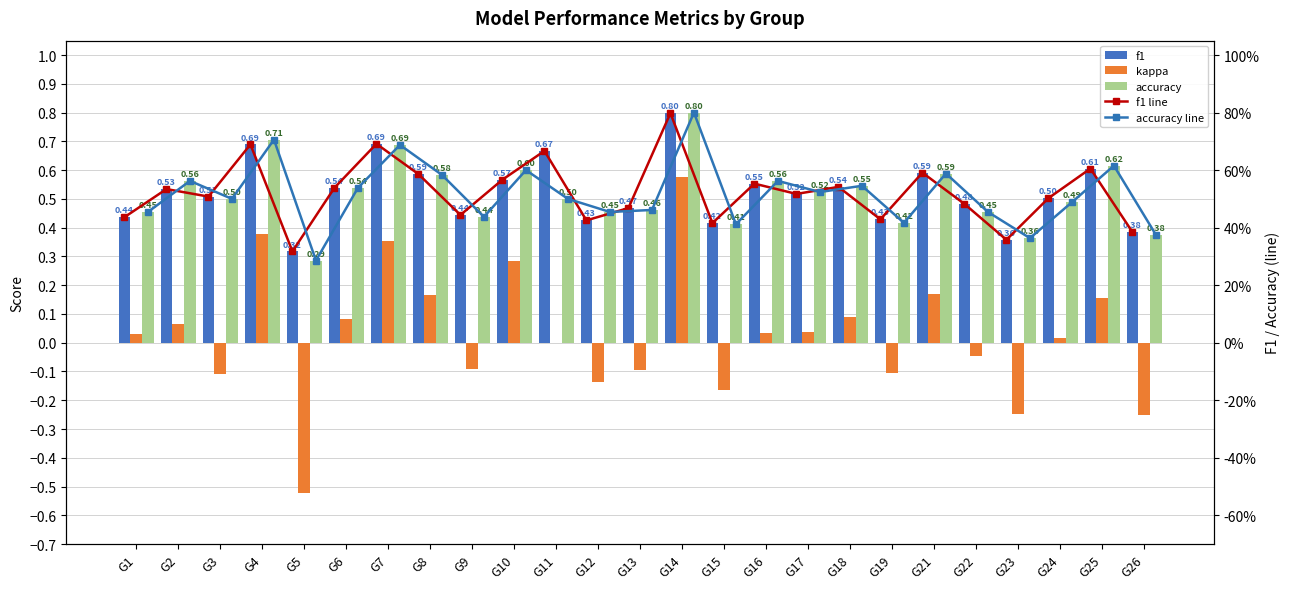

Is the value of f1 line at G13 greater than the value of accuracy at G3?

No